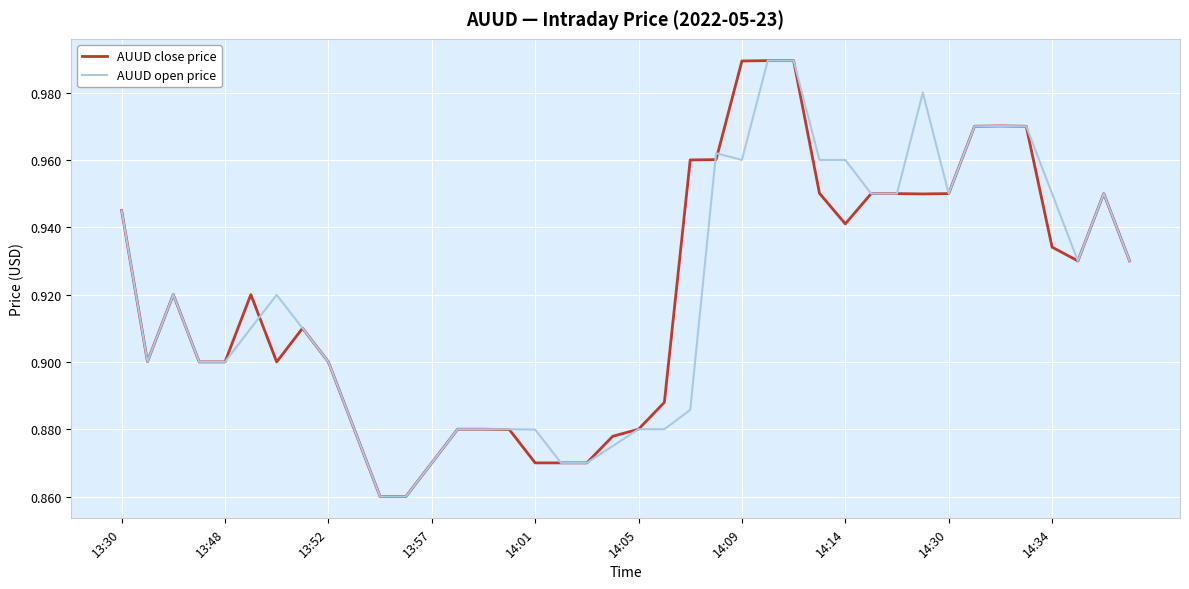

Reading left to right, what are all the values shown in this chart?

AUUD close price: 0.9	0.9	0.9	0.9	0.9	0.9	0.9	0.9	0.9	0.9	0.9	0.9	0.9	0.9	0.9	0.9	0.9	0.9	0.9	0.9	0.9	0.9	1.0	1.0	1.0	1.0	1.0	1.0	0.9	0.9	0.9	0.9	0.9	1.0	1.0	1.0	0.9	0.9	0.9	0.9
AUUD open price: 0.9	0.9	0.9	0.9	0.9	0.9	0.9	0.9	0.9	0.9	0.9	0.9	0.9	0.9	0.9	0.9	0.9	0.9	0.9	0.9	0.9	0.9	0.9	1.0	1.0	1.0	1.0	1.0	1.0	0.9	0.9	1.0	0.9	1.0	1.0	1.0	0.9	0.9	0.9	0.9